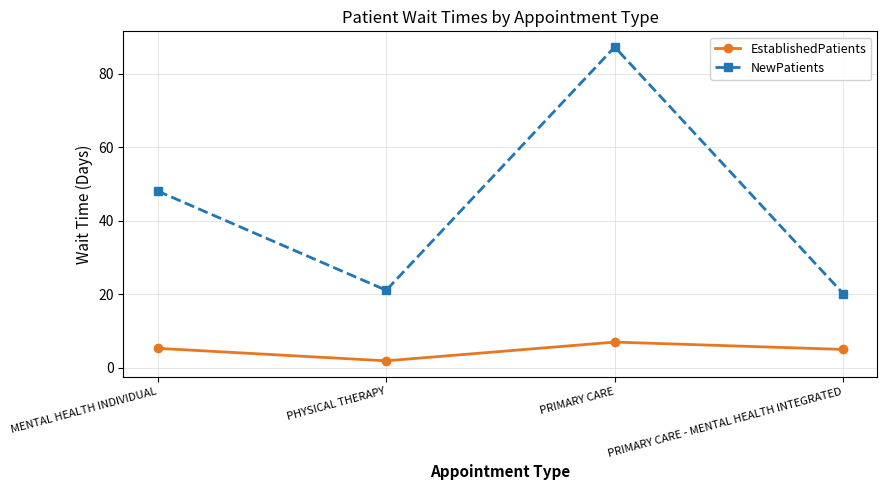

True or false: EstablishedPatients and NewPatients intersect in this chart.

False